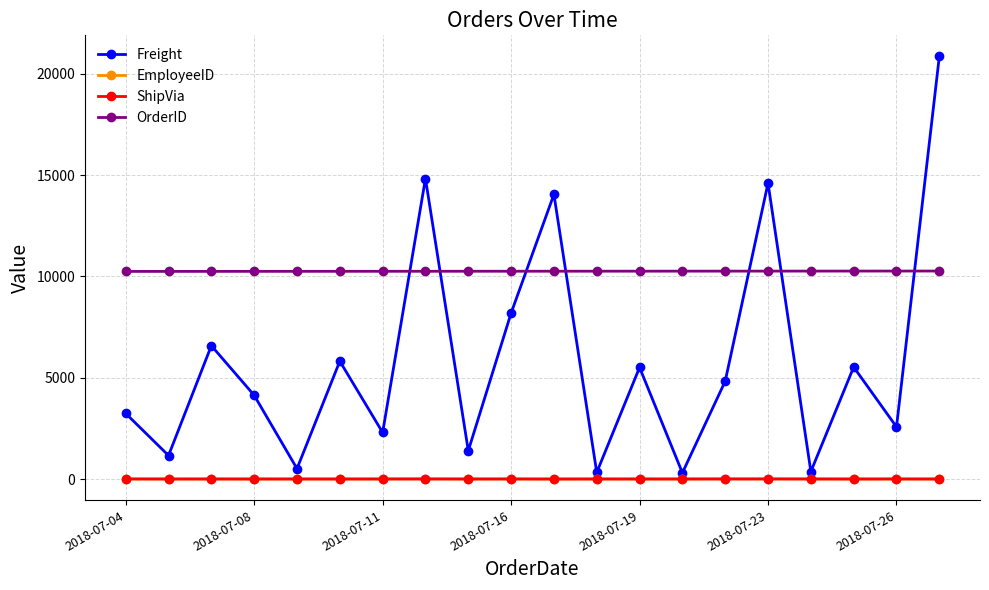

What is the value of the EmployeeID point at the 4th from the left?

3